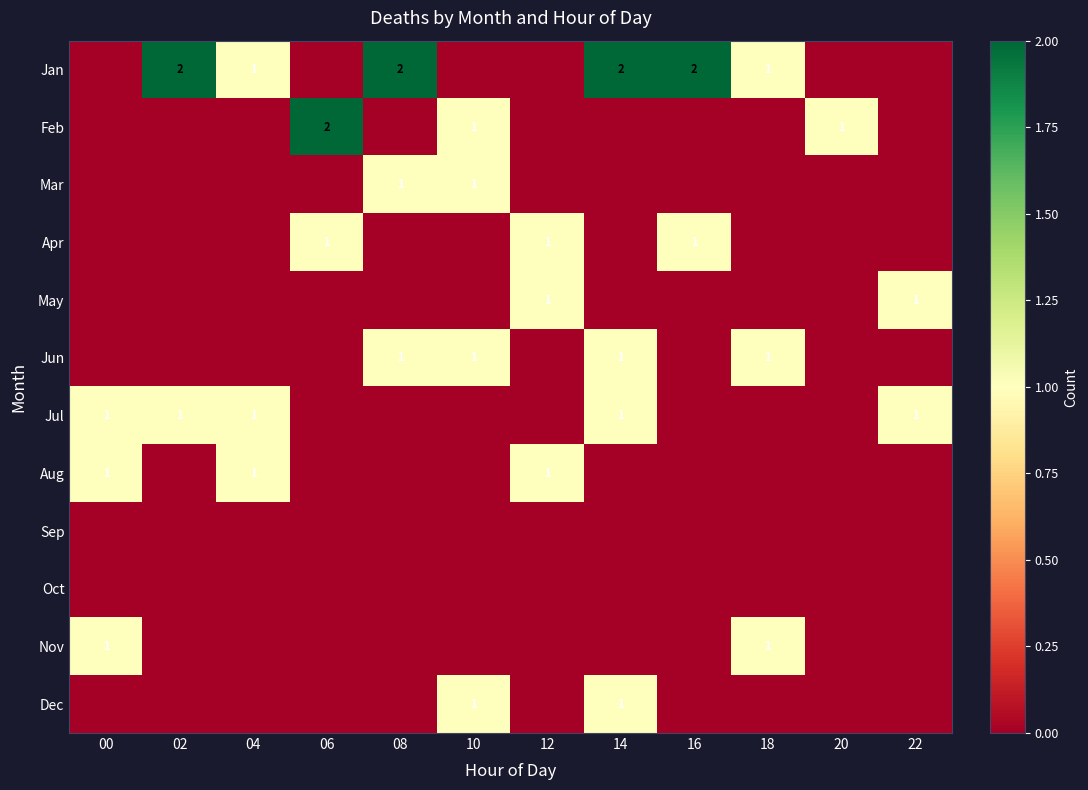

Is it true that Aug equals 2 at 04?

False